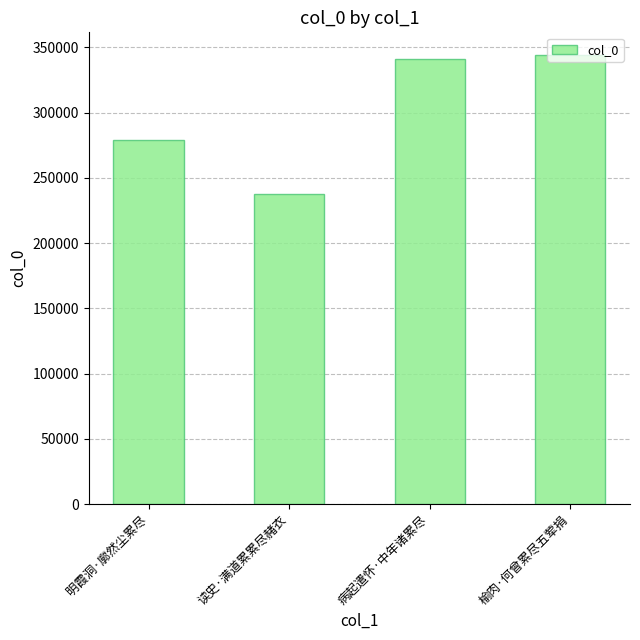

How many series are shown in this chart?

1